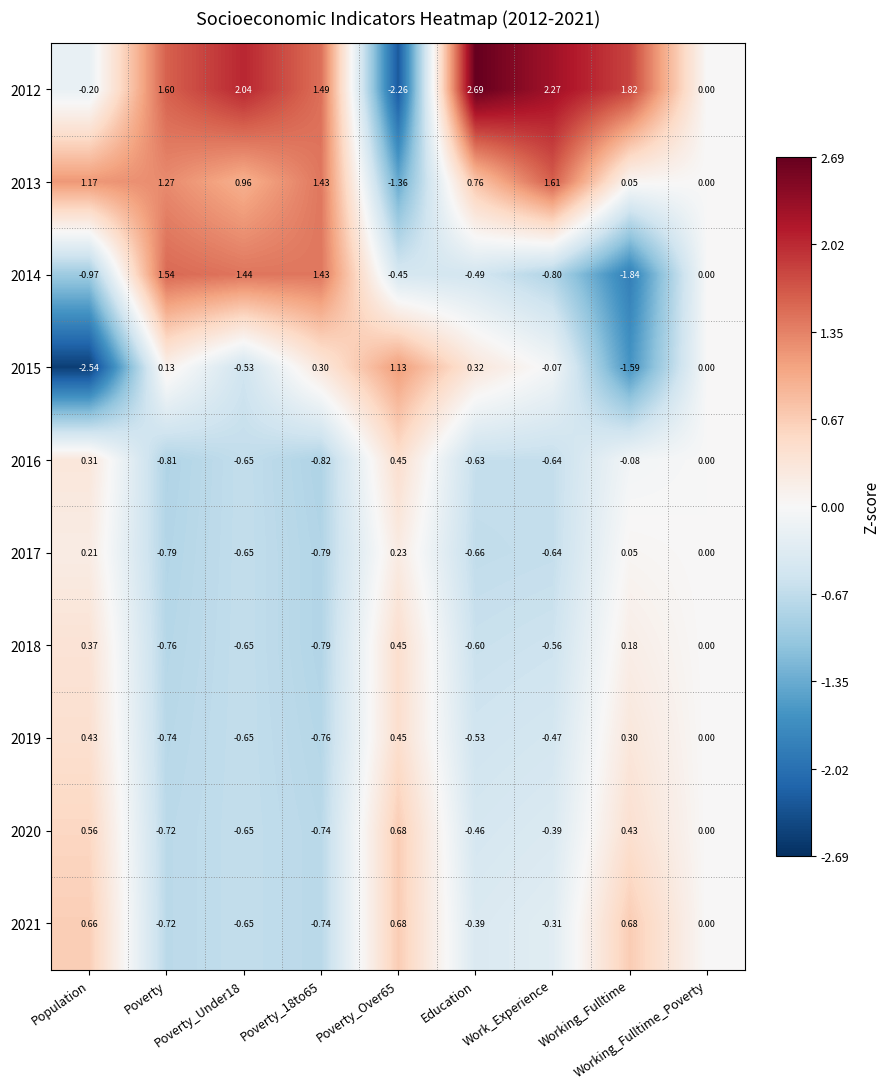

How many distinct data groups are displayed?

10